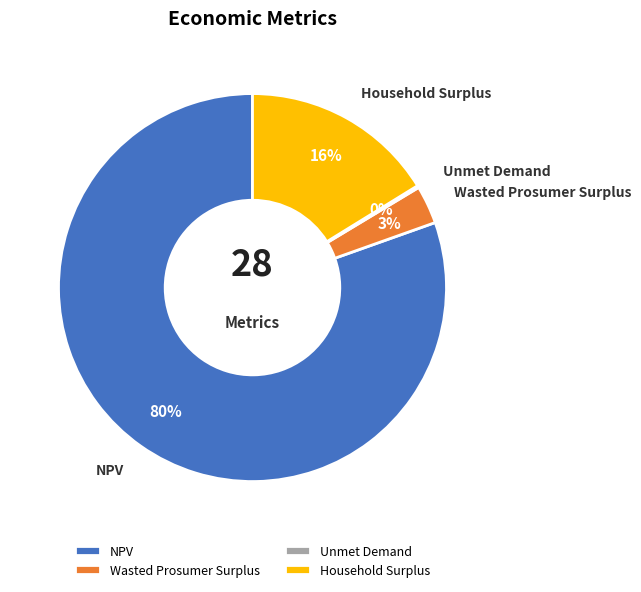

Does any single category account for the majority?

Yes